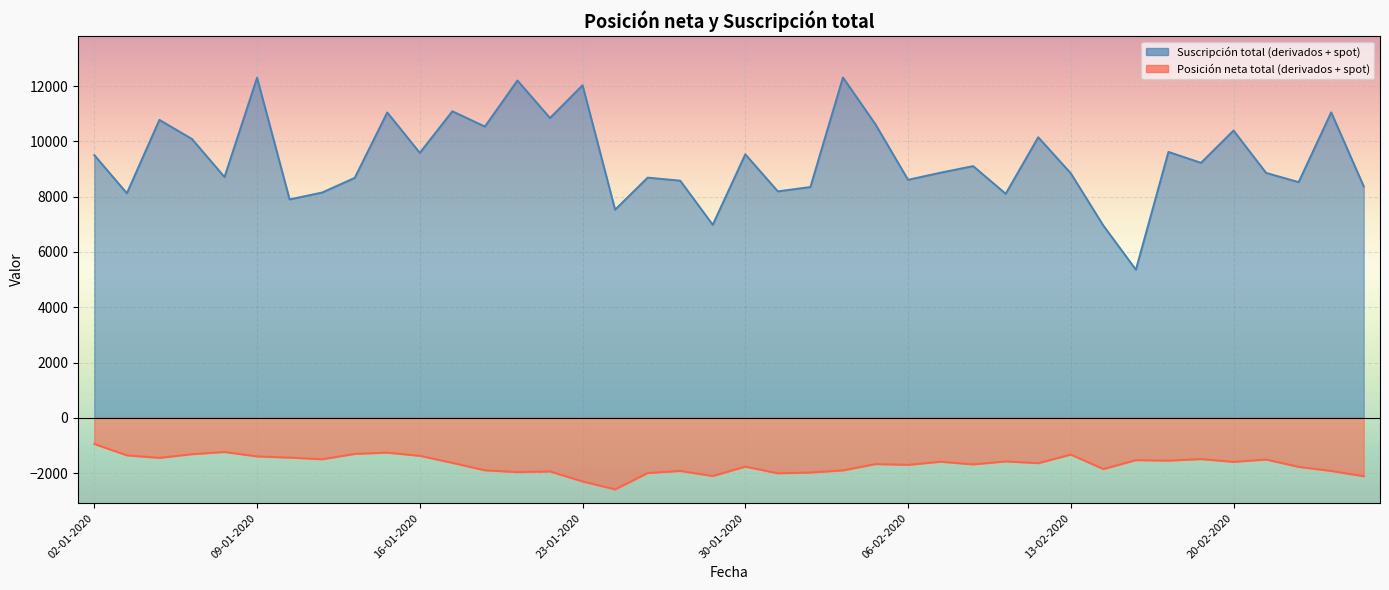

Which category has the highest value across all series?

04-02-2020